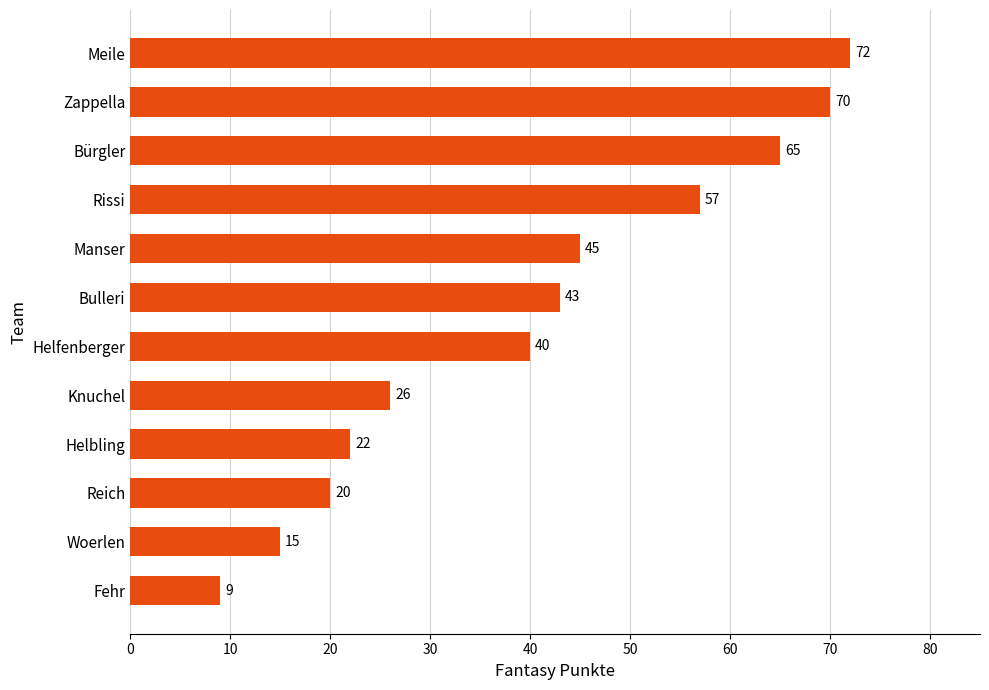

How many bars are there in total?

12